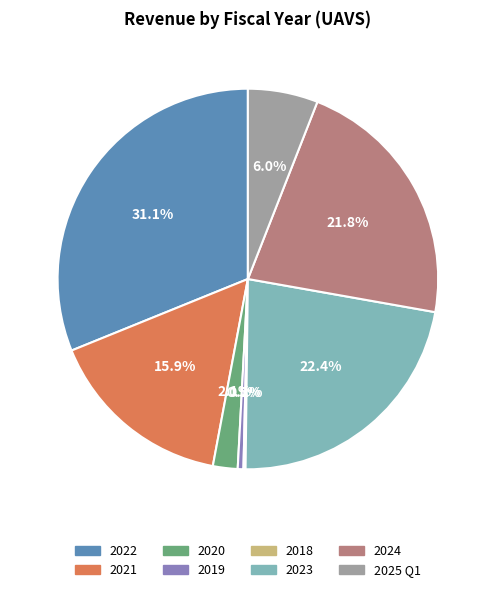

What percentage do 2021 and 2023 together represent?

38.3%